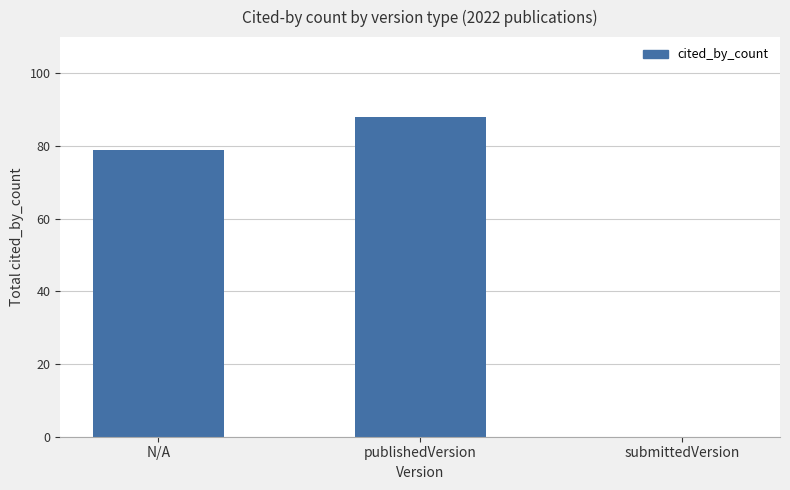

How many values are above zero?

2